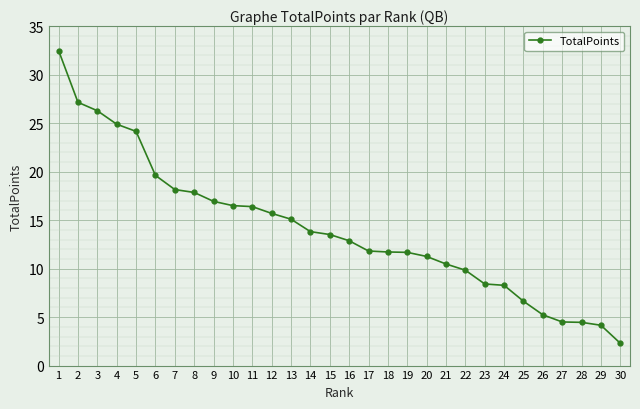

What is the value of the 2nd point from the left?

27.2